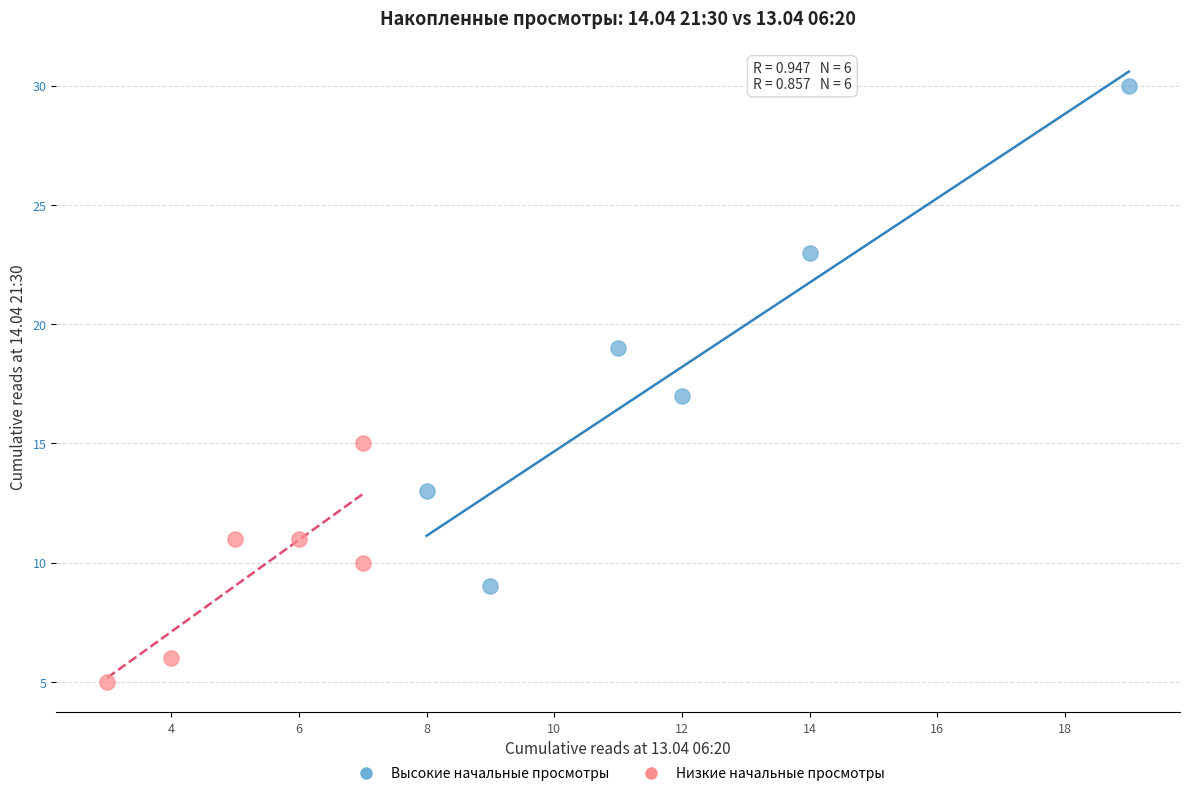

Which series reaches the minimum Y coordinate?

Низкие начальные просмотры